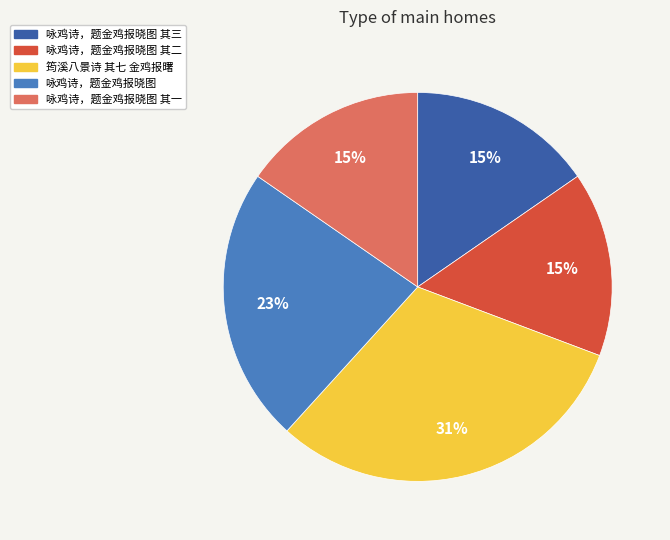

Is the sum of 咏鸡诗，题金鸡报晓图 其一 and 咏鸡诗，题金鸡报晓图 其二 greater than half?

No